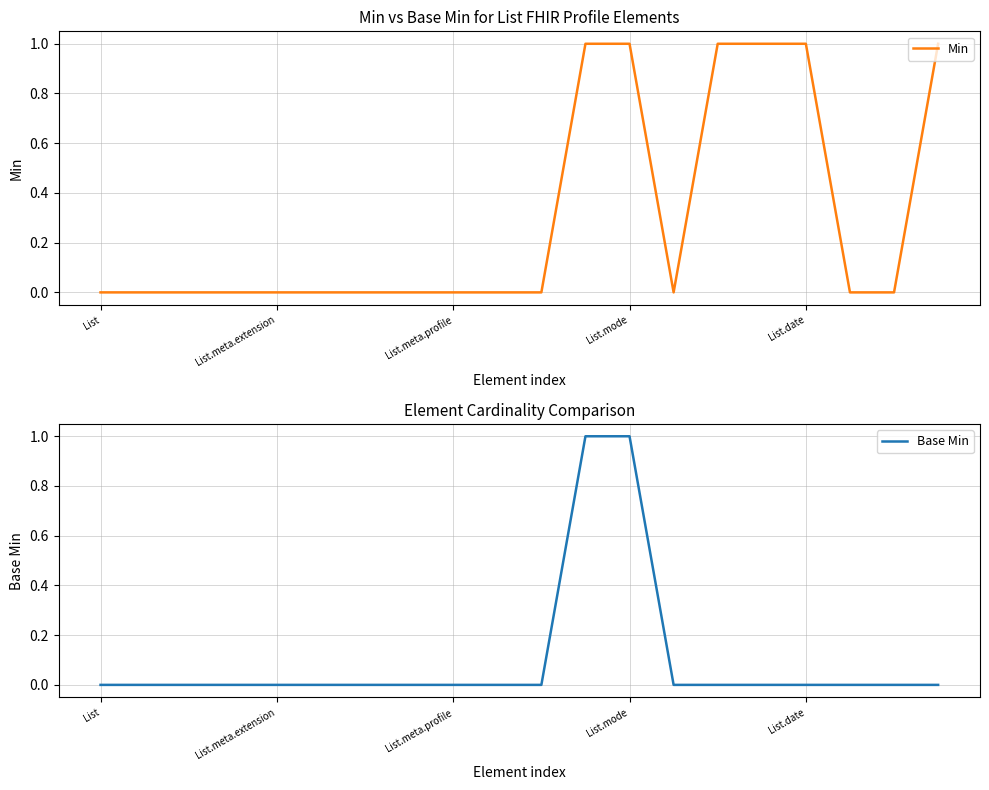

Does the chart have visible grid lines?

Yes